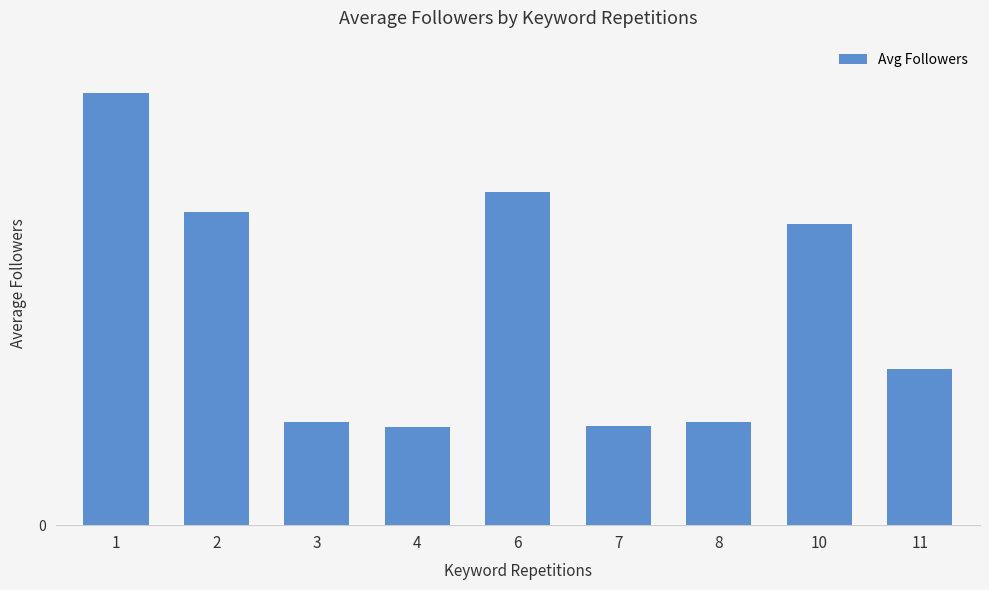

Does the chart contain any negative values?

No